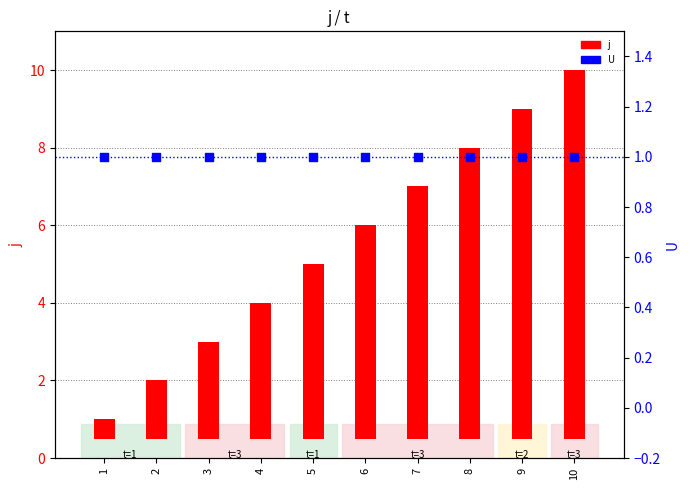

Which series contains the lowest Y value?

j